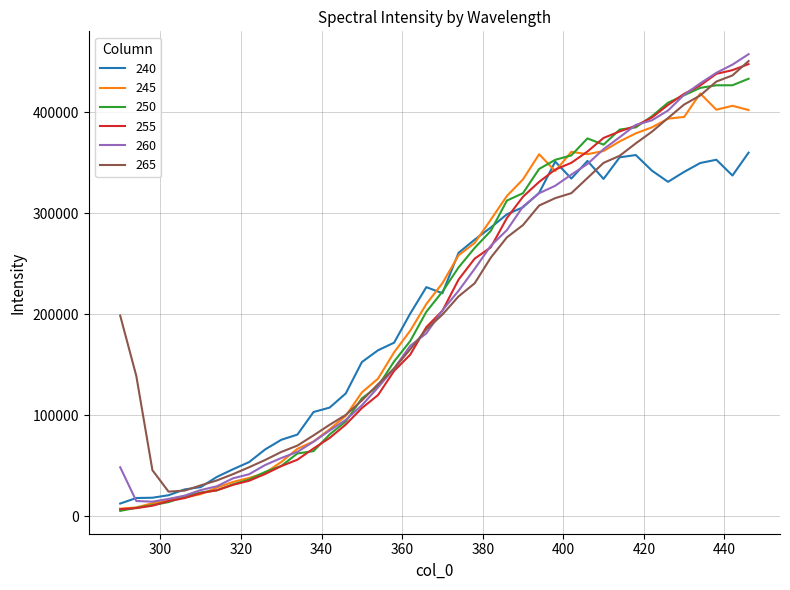

How many values in the 265 series exceed 199743?

20